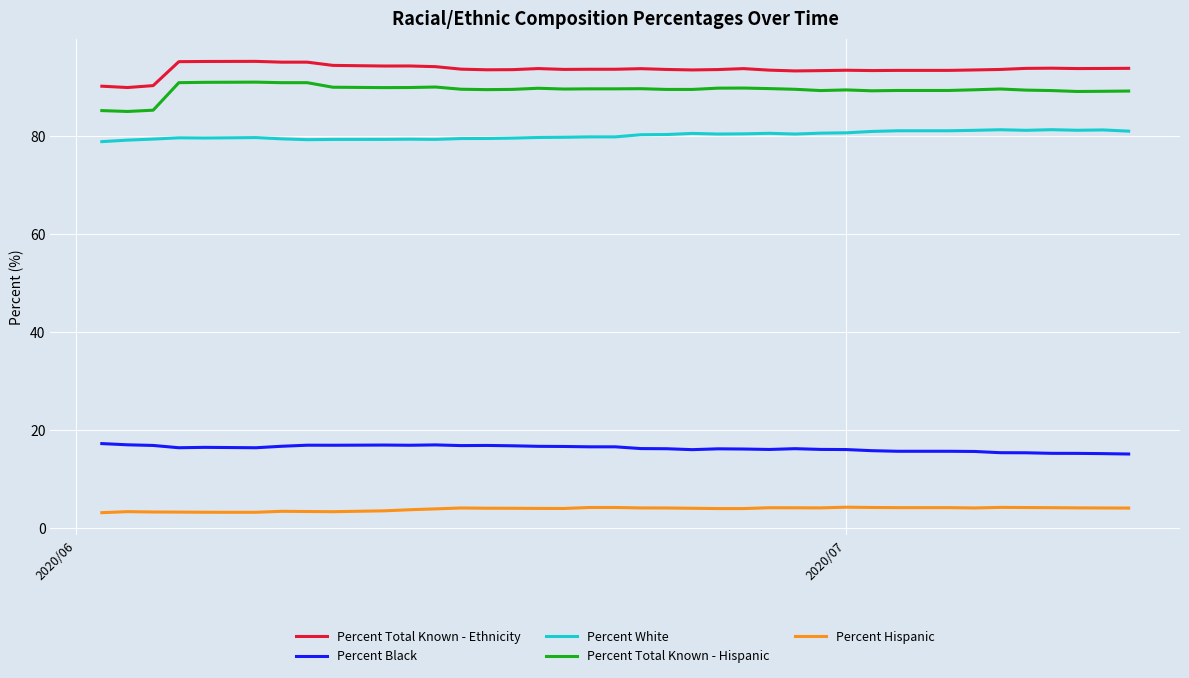

What are all the series names shown in the legend?

Percent Total Known - Ethnicity, Percent Black, Percent White, Percent Total Known - Hispanic, Percent Hispanic